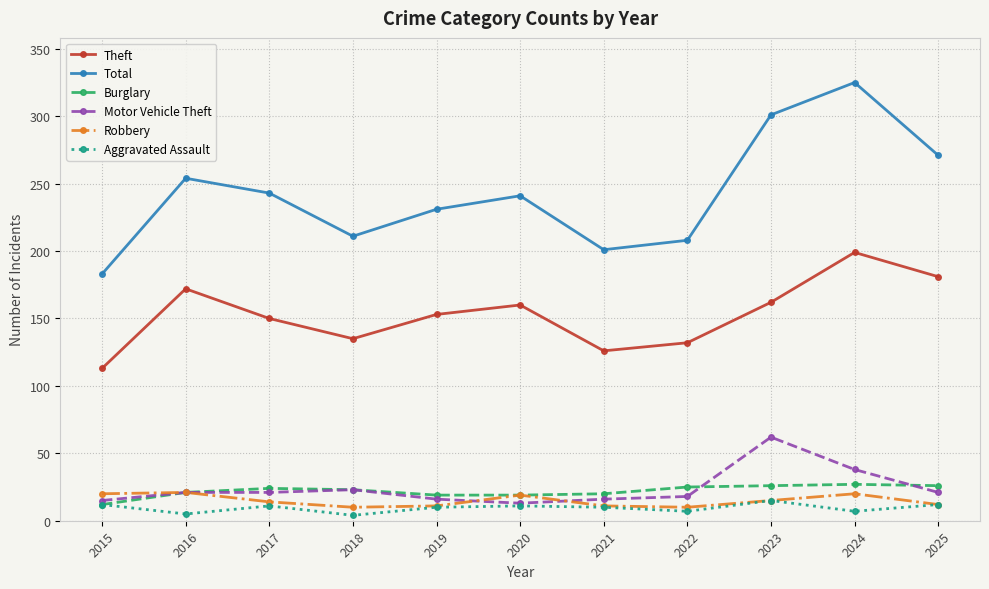

Is the value of Total at 2015 greater than the value of Robbery at 2025?

Yes